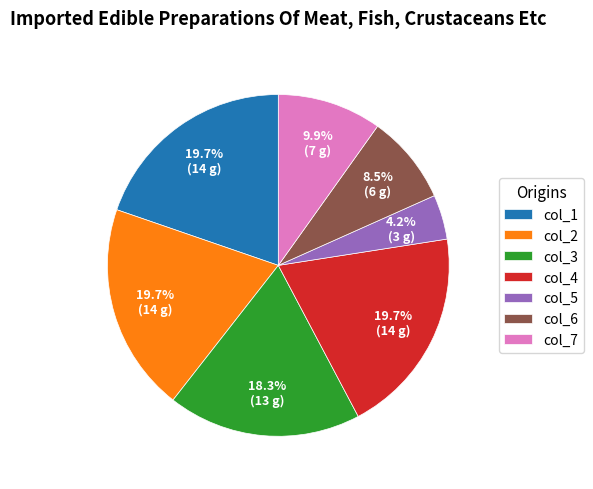

Approximately how many times larger is the value at col_6 compared to col_1?

0.4